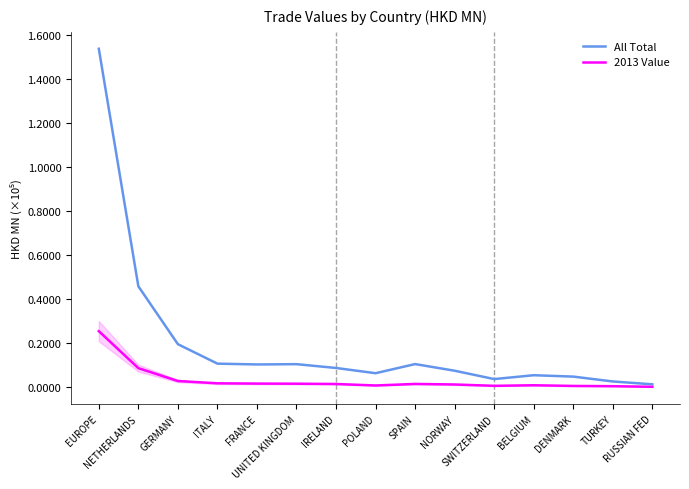

At which label does All Total reach its minimum?

RUSSIAN FED